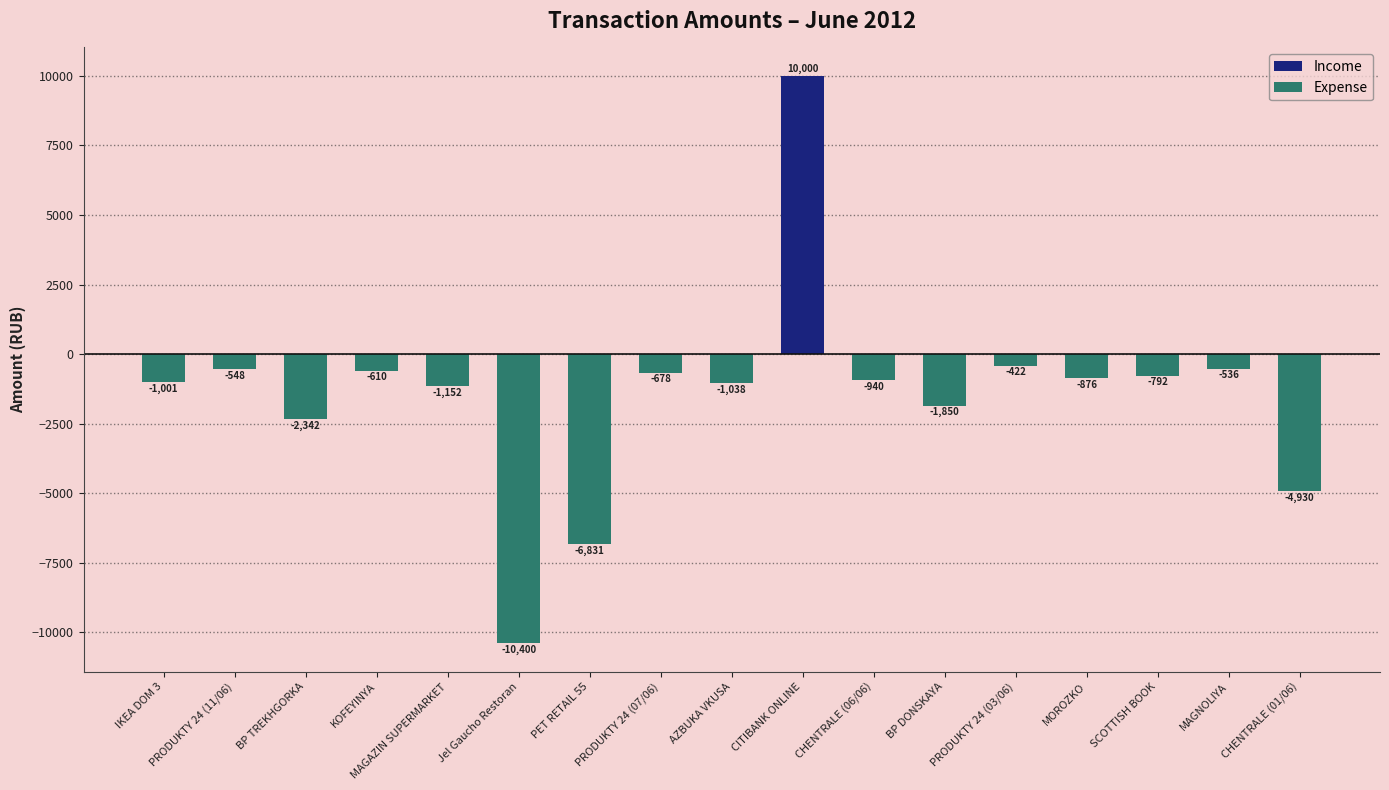

What is the sum of the values at PRODUKTY 24 (03/06) and PET RETAIL 55?

-7252.5